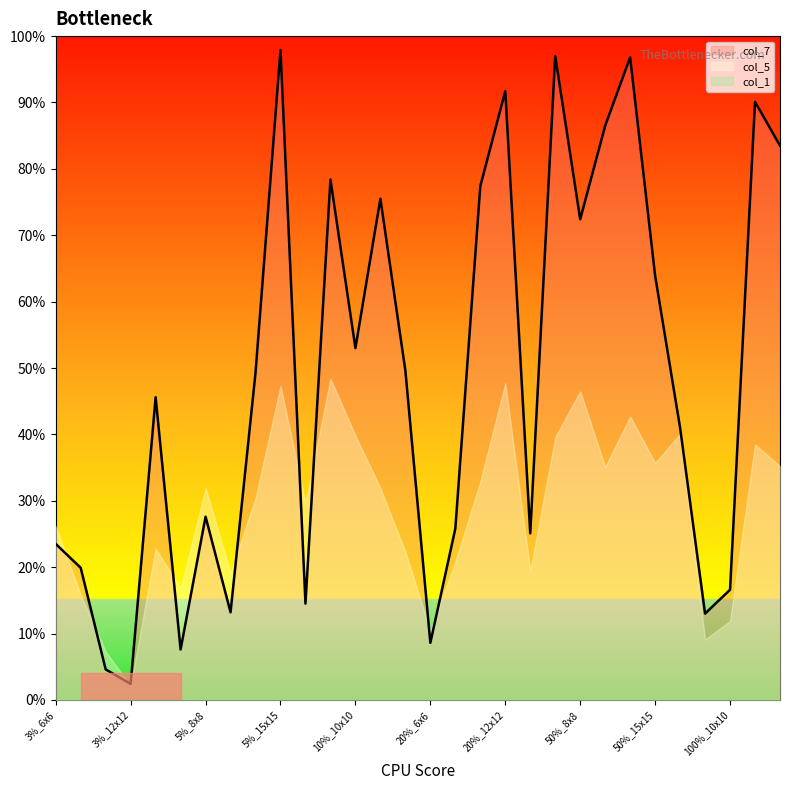

Rank the series at 3%_6x6 from lowest to highest value.

col_1, col_7, col_5